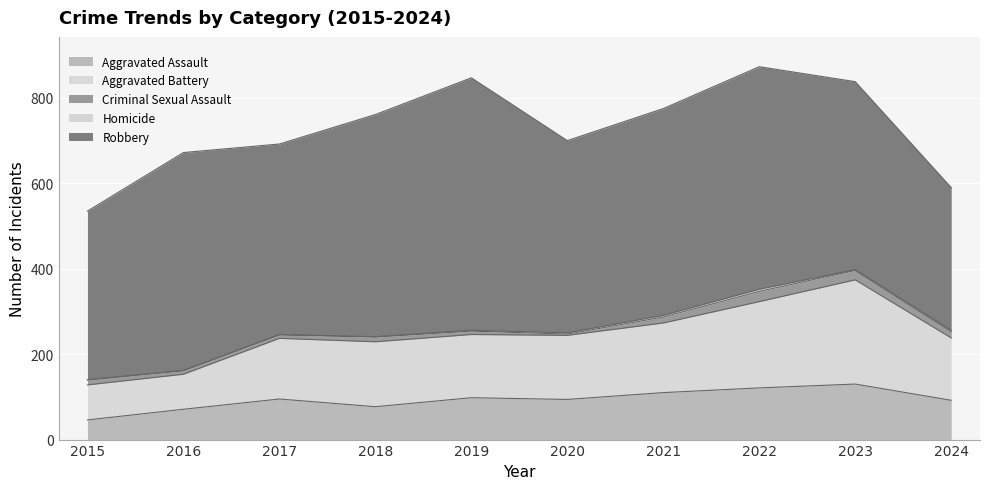

How many interior local valleys does the Criminal Sexual Assault series have?

1